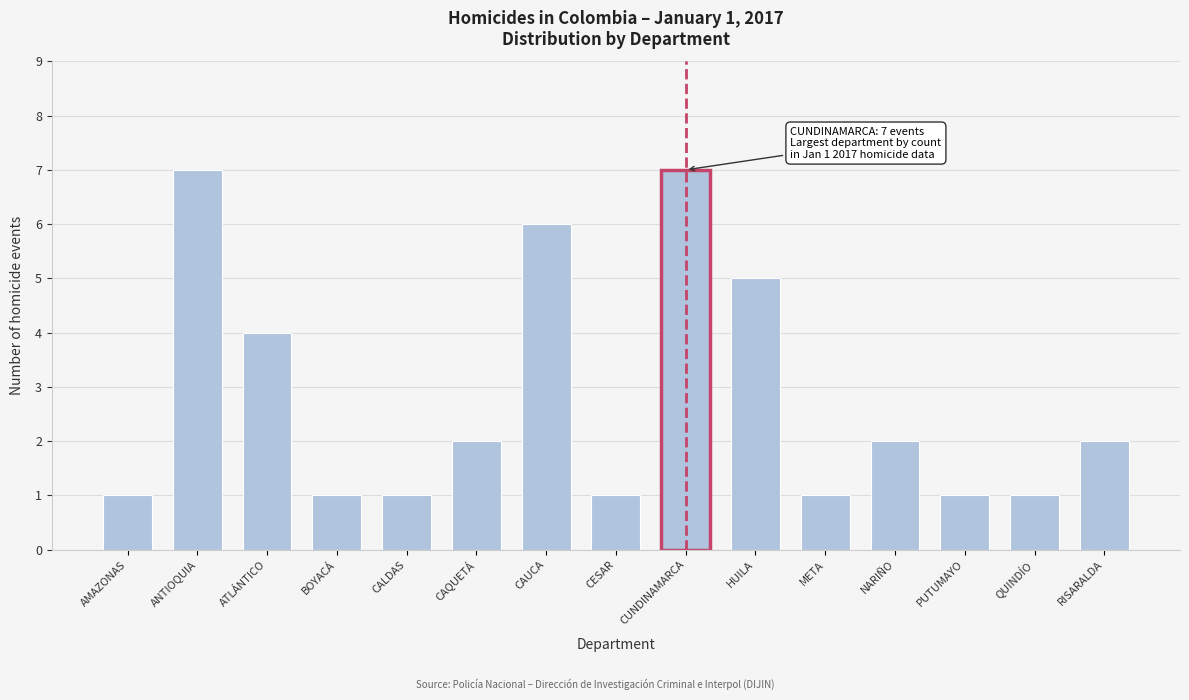

Reading right to left, transcribe all the data shown in this chart.

2	1	1	2	1	5	7	1	6	2	1	1	4	7	1